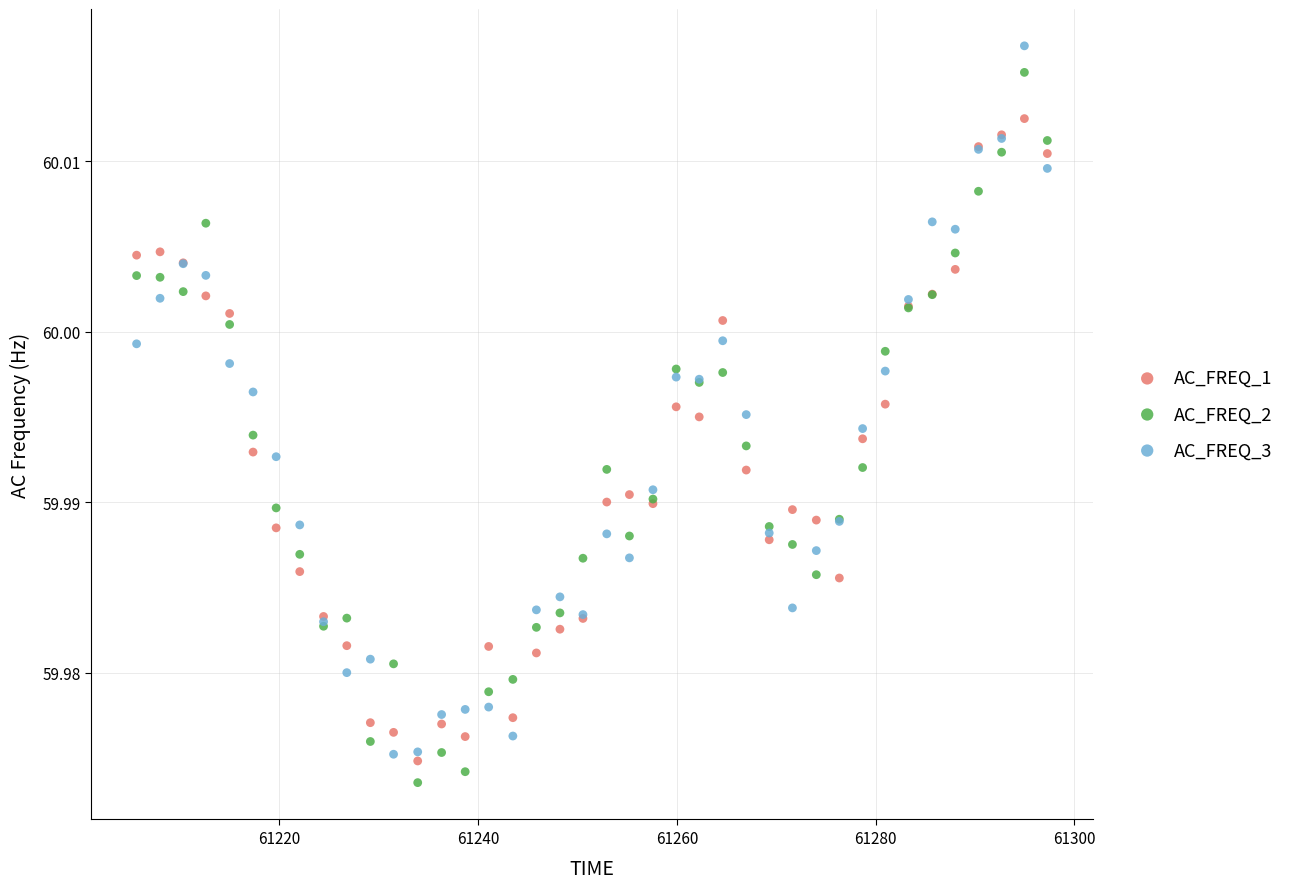

What are all the series names shown in the legend?

AC_FREQ_1, AC_FREQ_2, AC_FREQ_3